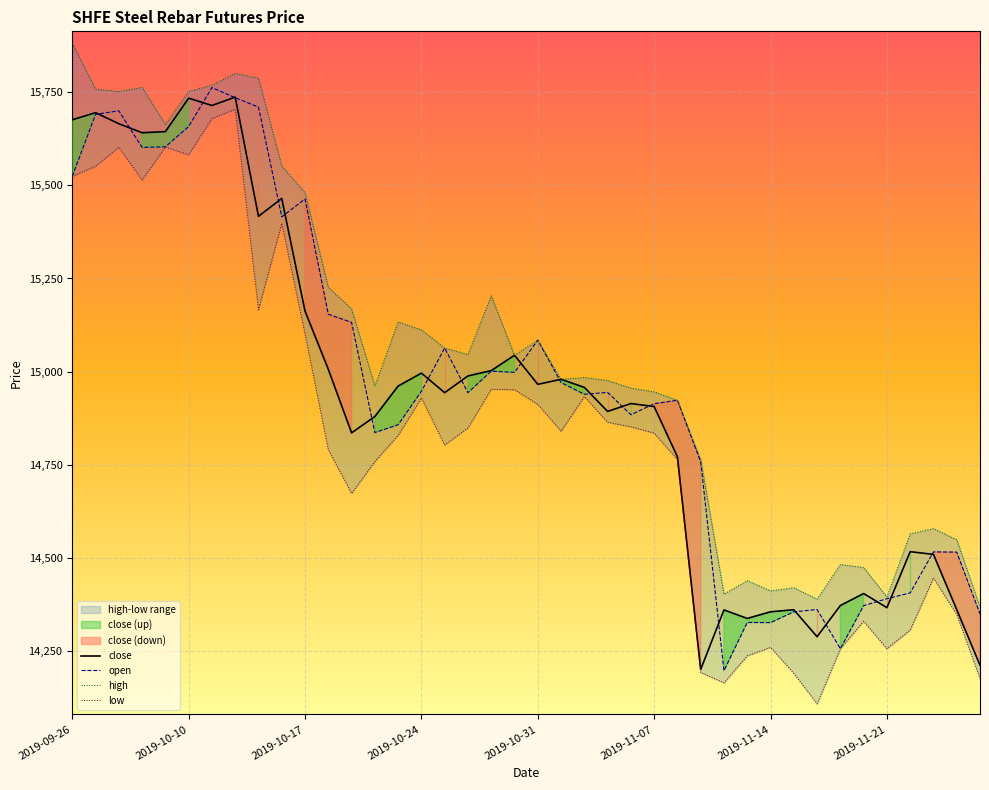

What is the difference between the highest and lowest values at 2019-11-07?

110.8